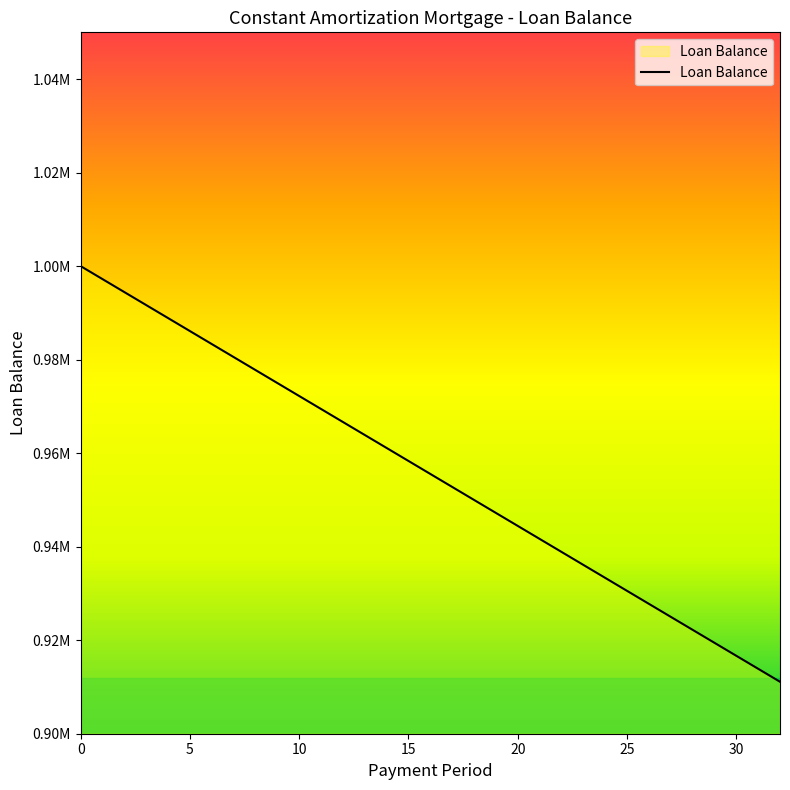

What is the value of the 20th point from the left?

947222.2